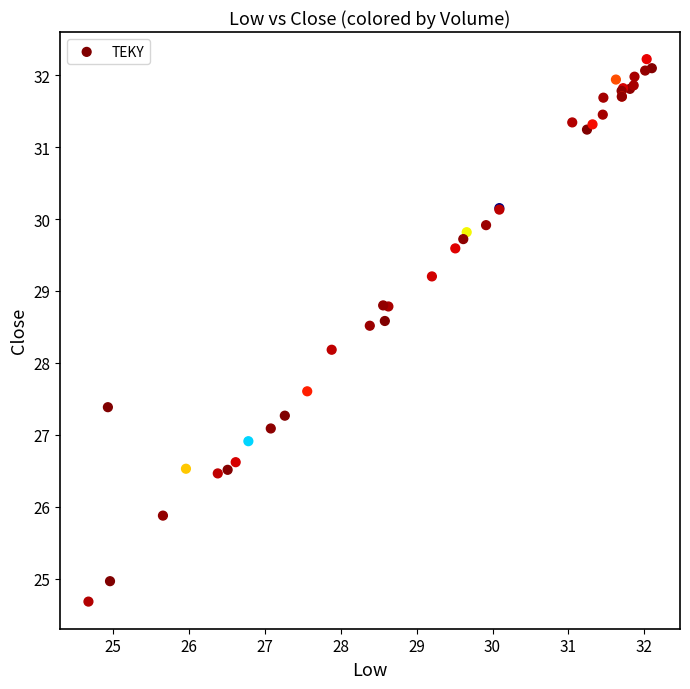

What Y value in the scatter plot is closest to 28?

28.2